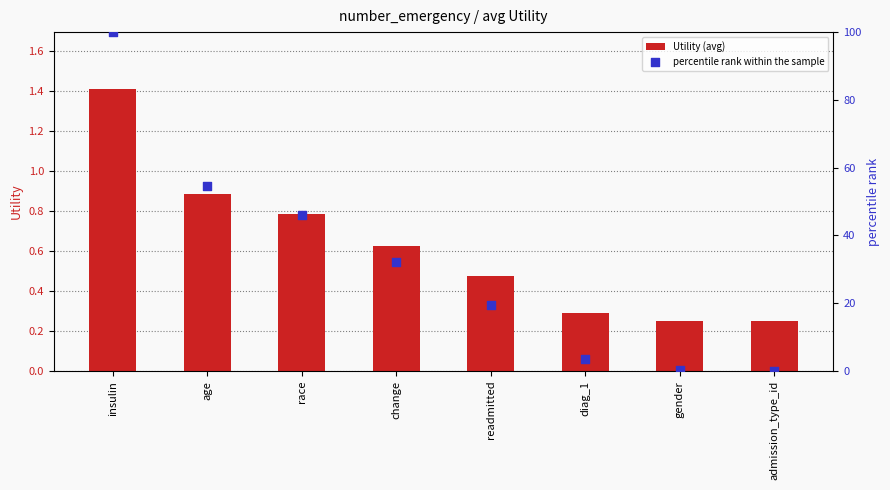

At how many categories does at least one series exceed 57?

1